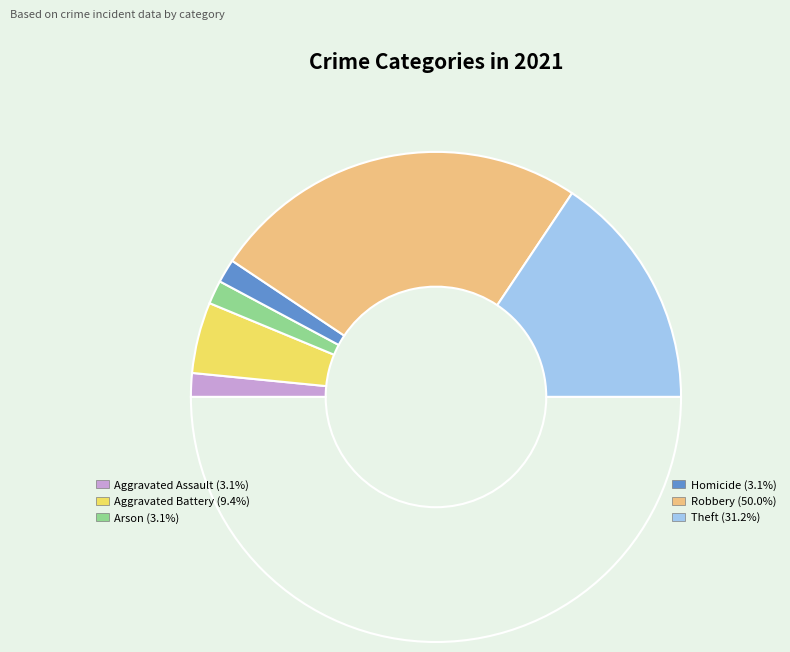

Count the number of slices in the pie.

7